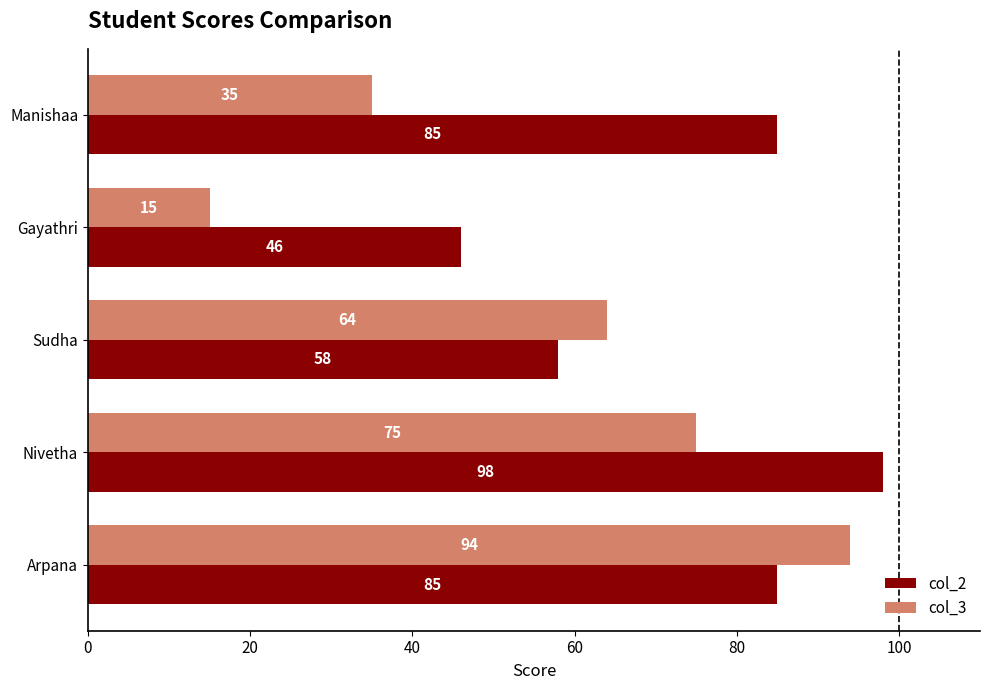

At which category is the sum across all series the highest?

Arpana